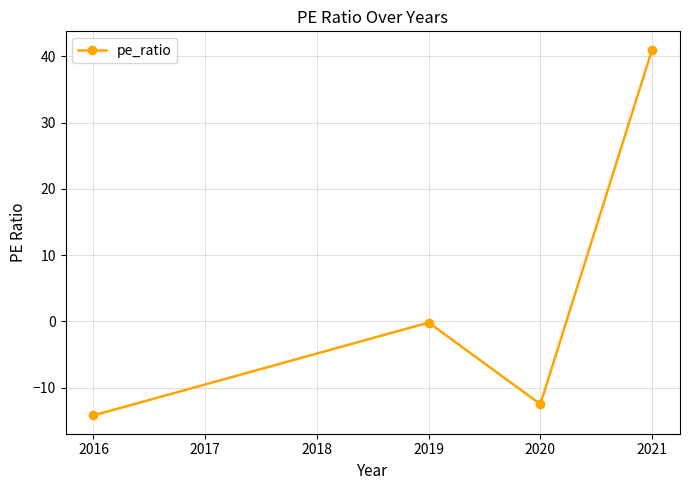

How many points are higher than both their immediate neighbors (excluding endpoints)?

1